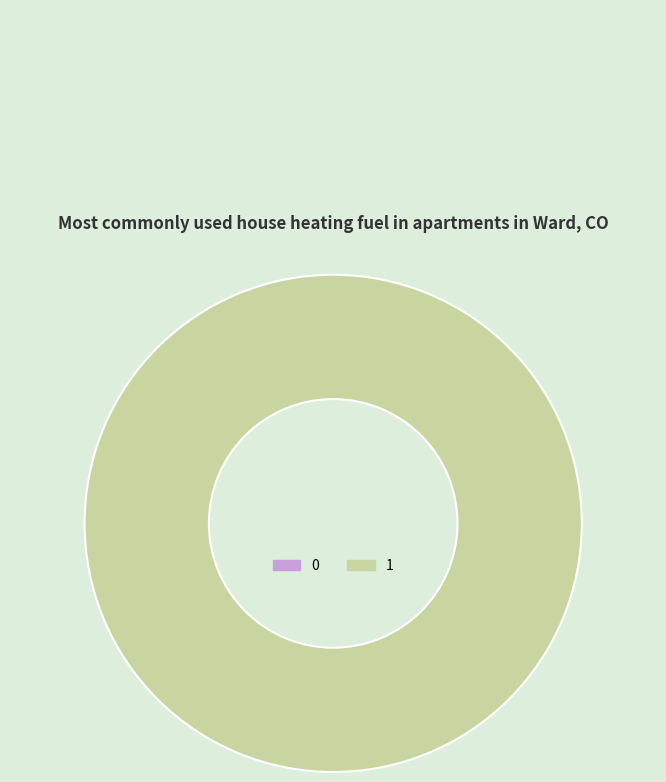

What is the largest slice in the pie chart?

1